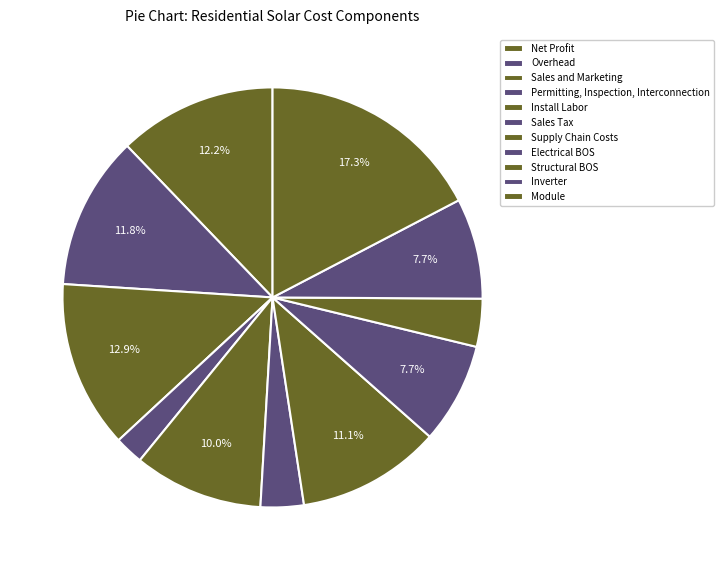

How many segments does this pie chart have?

11